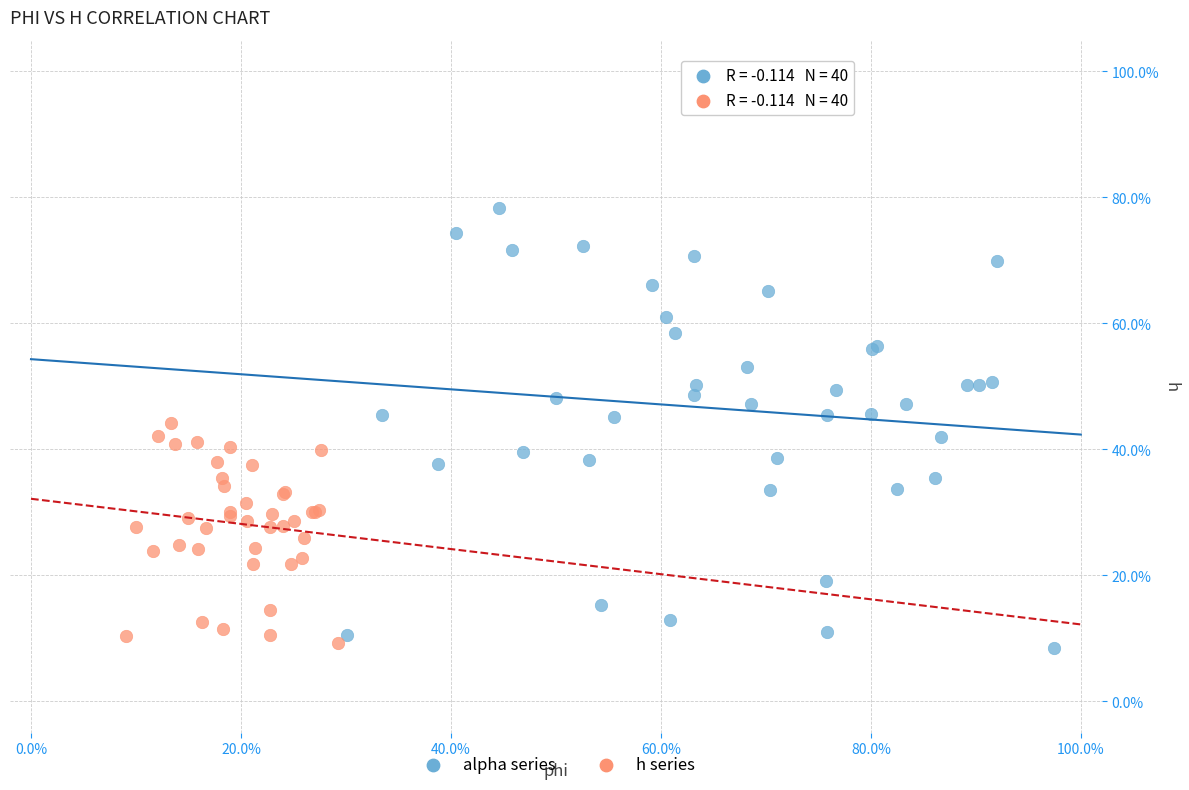

Which series has the largest Y range (max minus min)?

alpha series